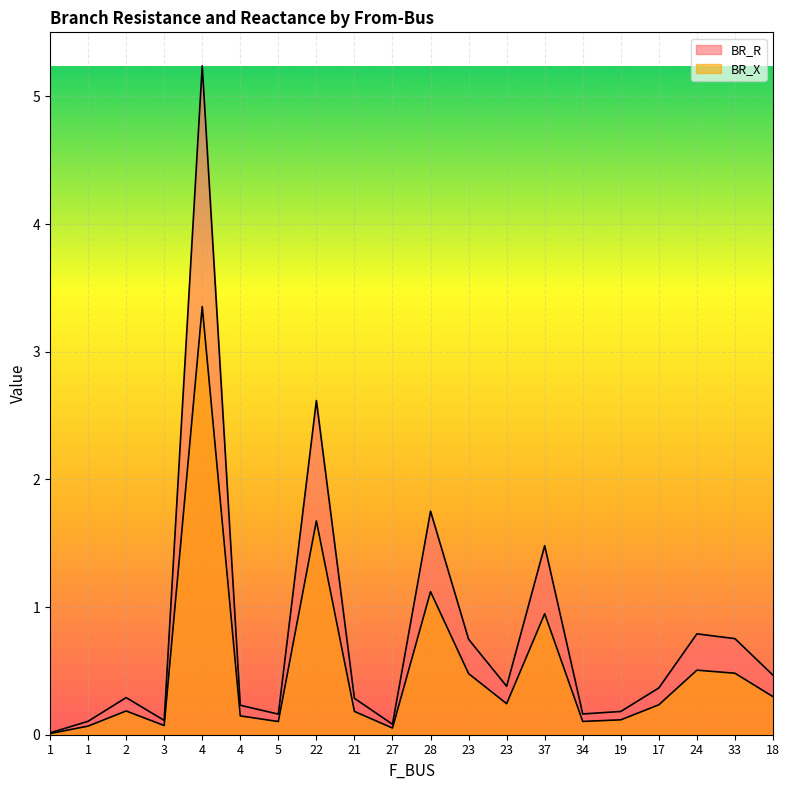

At 23, list the series in order from smallest to largest.

BR_R, BR_X